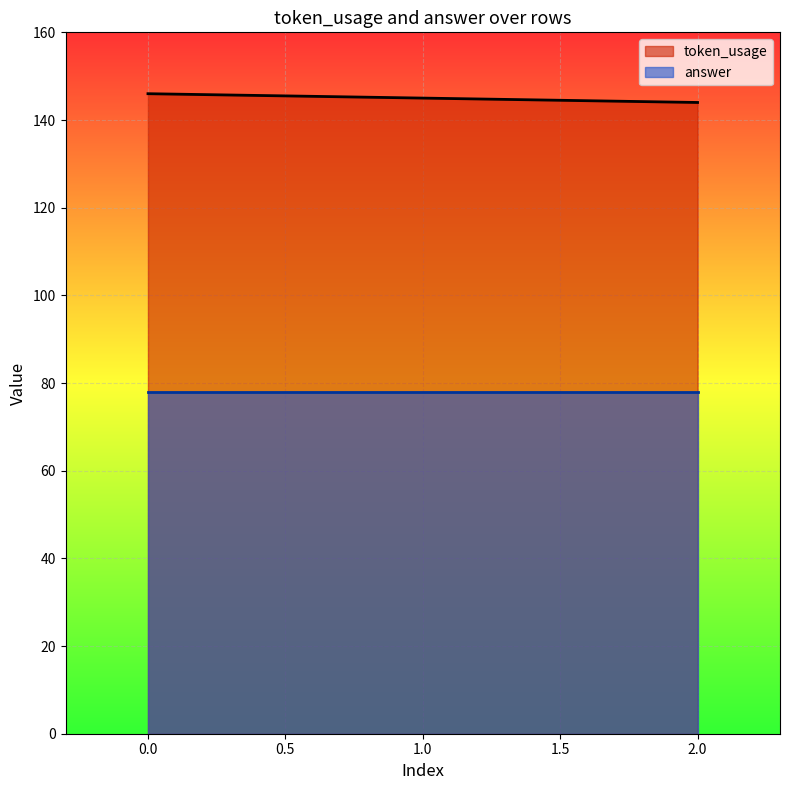

What is the change in value from 1 to 2?

-1